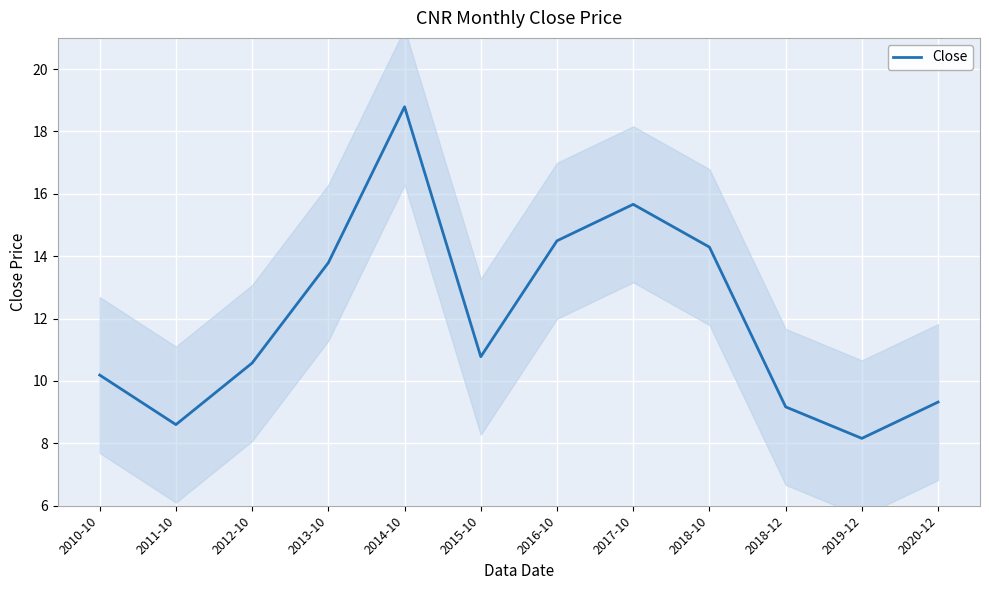

What is the label of the 5th point from the left?

2014-10